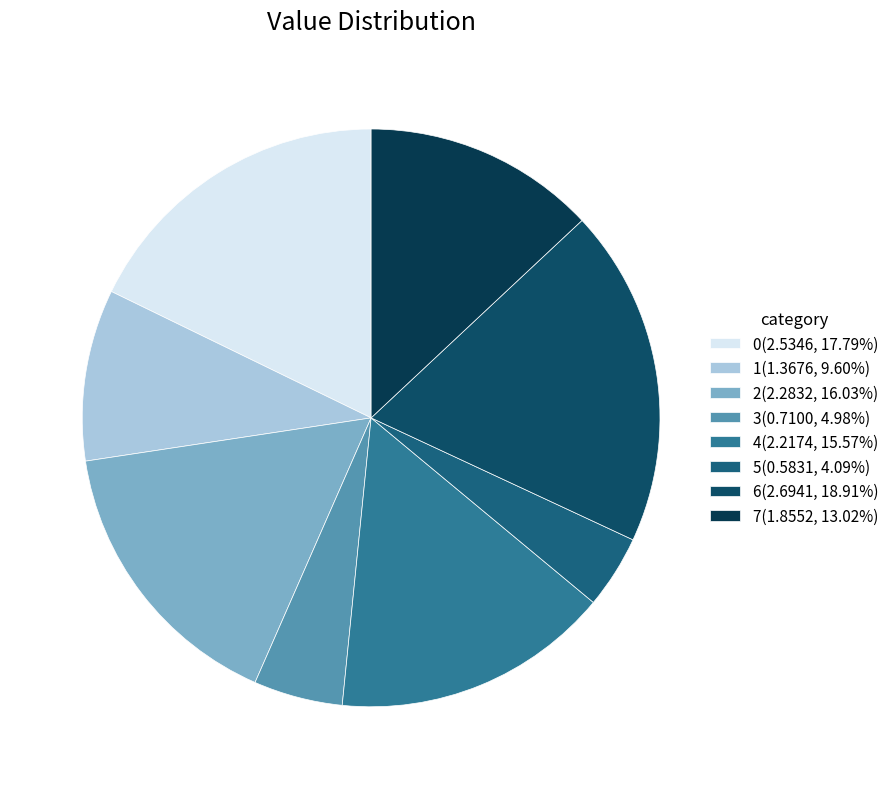

What is the change in value from 6 to 7?

-0.8